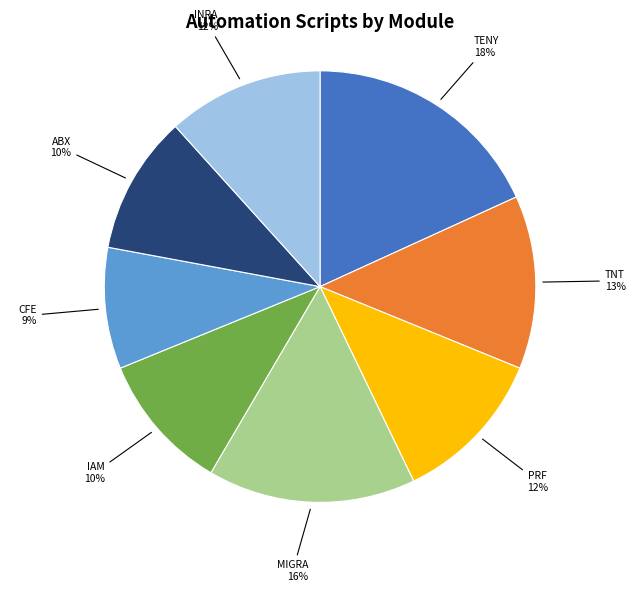

Is there a majority slice in this chart?

No